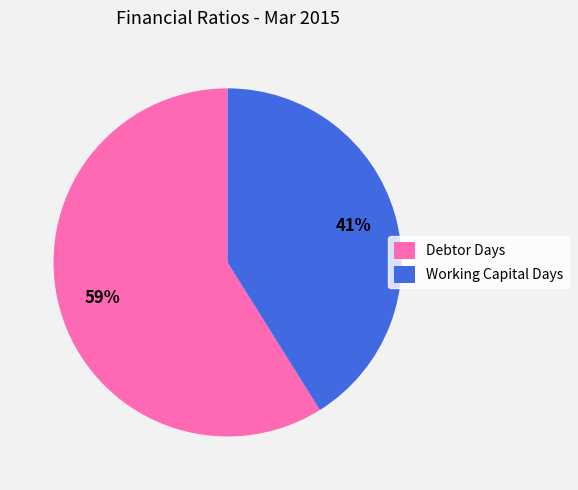

Which slice is the largest?

Debtor Days